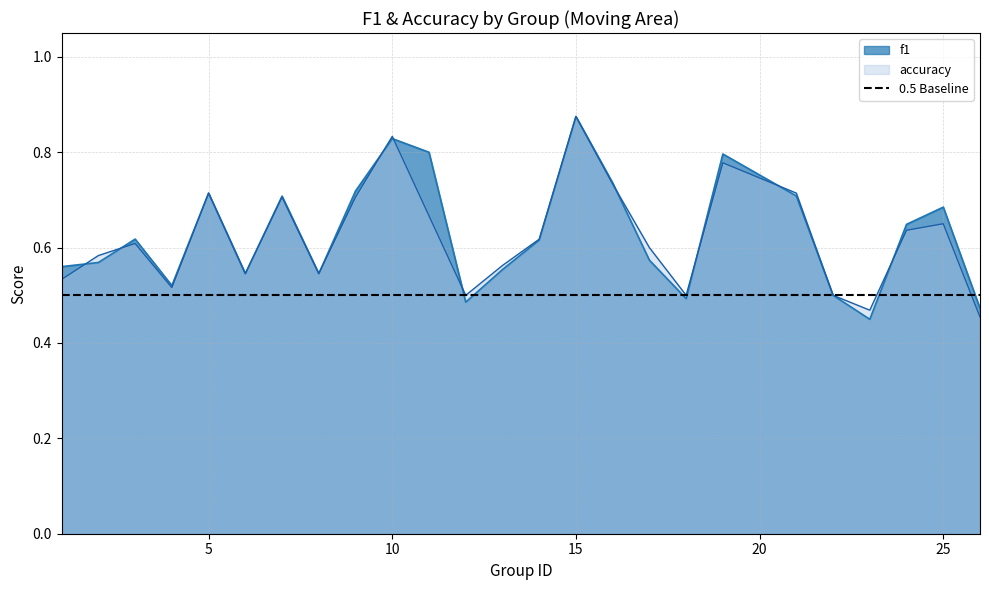

Rank the series by their maximum value, from lowest to highest.

f1, accuracy